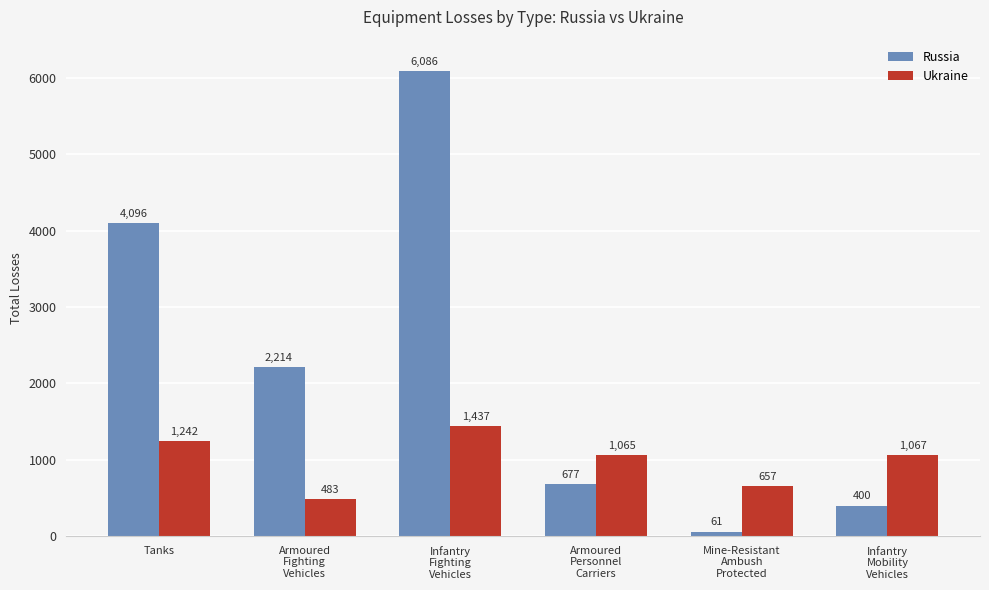

Which series has the largest range (max minus min)?

Russia